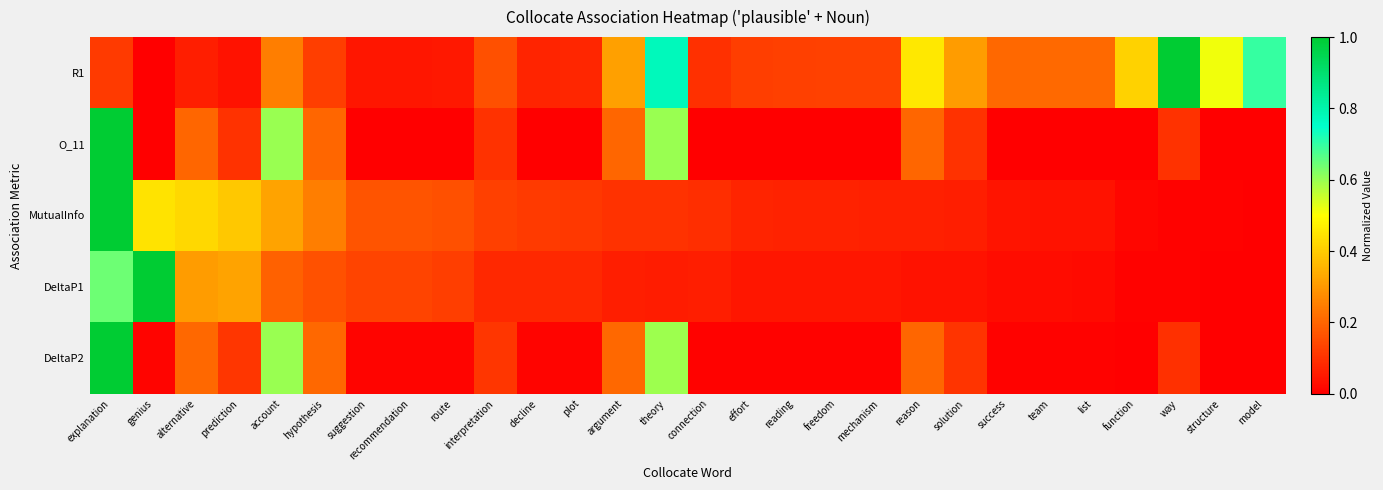

Between interpretation and mechanism, which series saw the biggest shift?

O_11